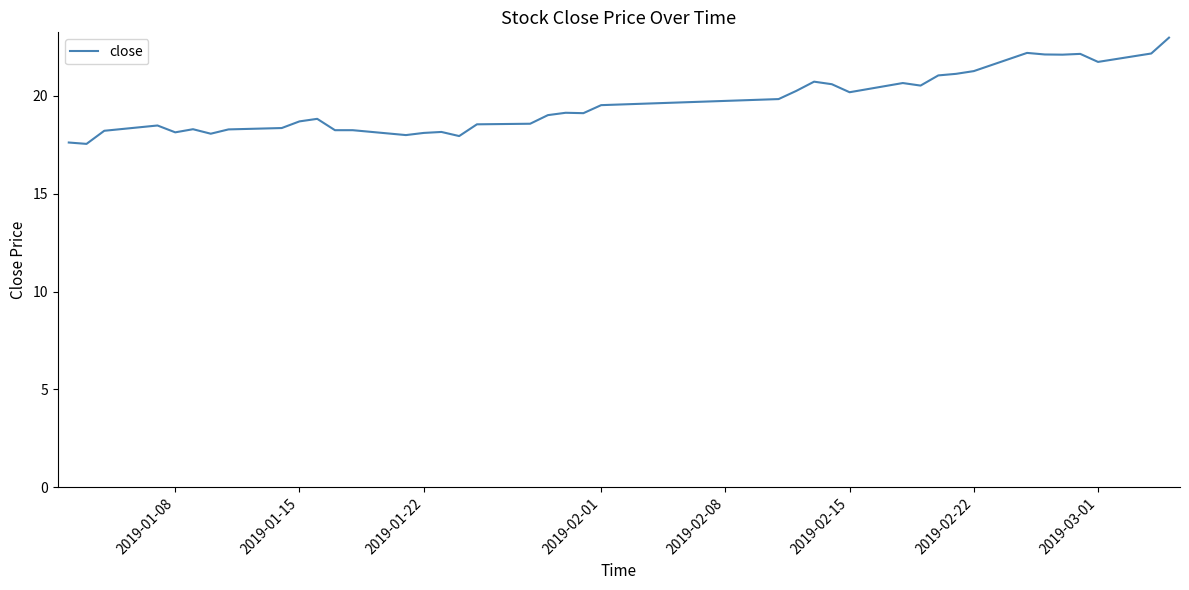

What is the smallest value displayed?

17.6